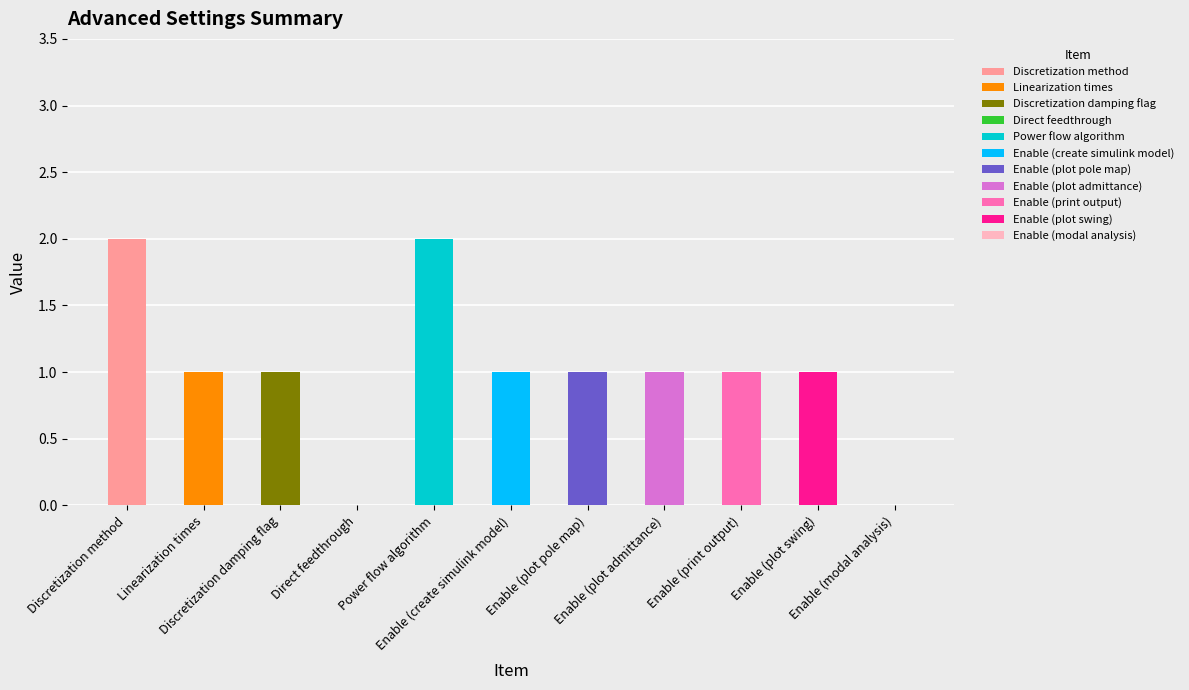

Reading left to right, list all the values displayed in this chart.

2	1	1	0	2	1	1	1	1	1	0